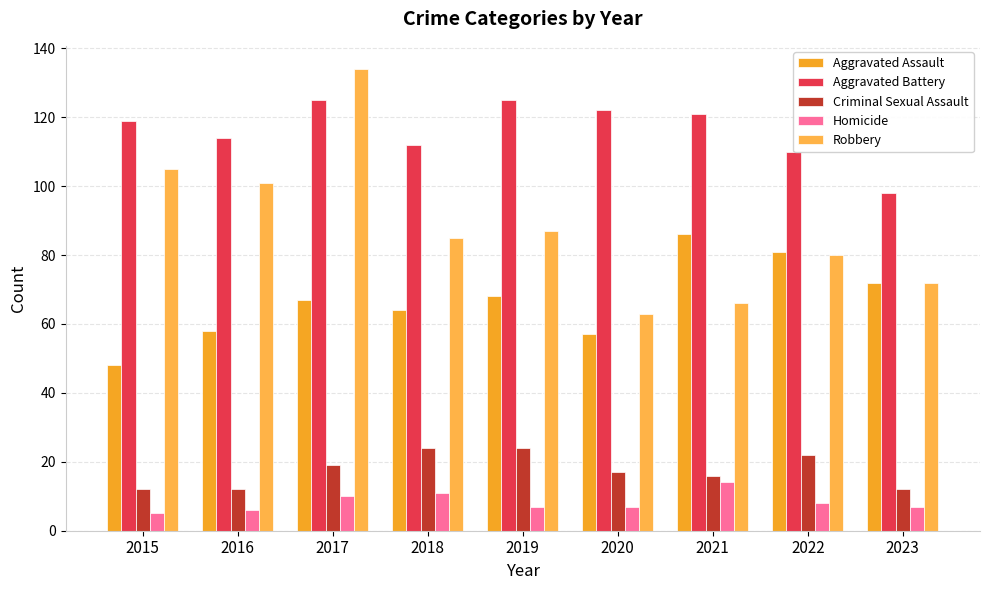

Rank the series at 2018 from lowest to highest value.

Homicide, Criminal Sexual Assault, Aggravated Assault, Robbery, Aggravated Battery